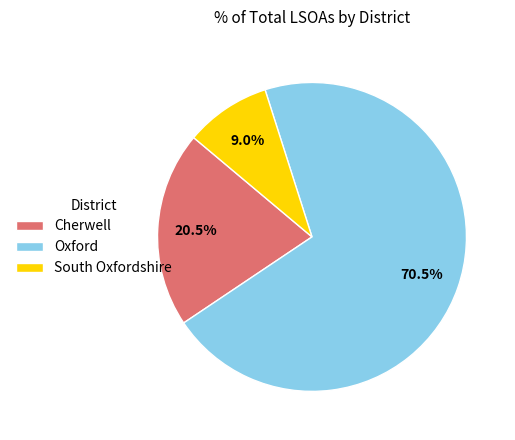

To the nearest percent, what is the average slice percentage?

33%